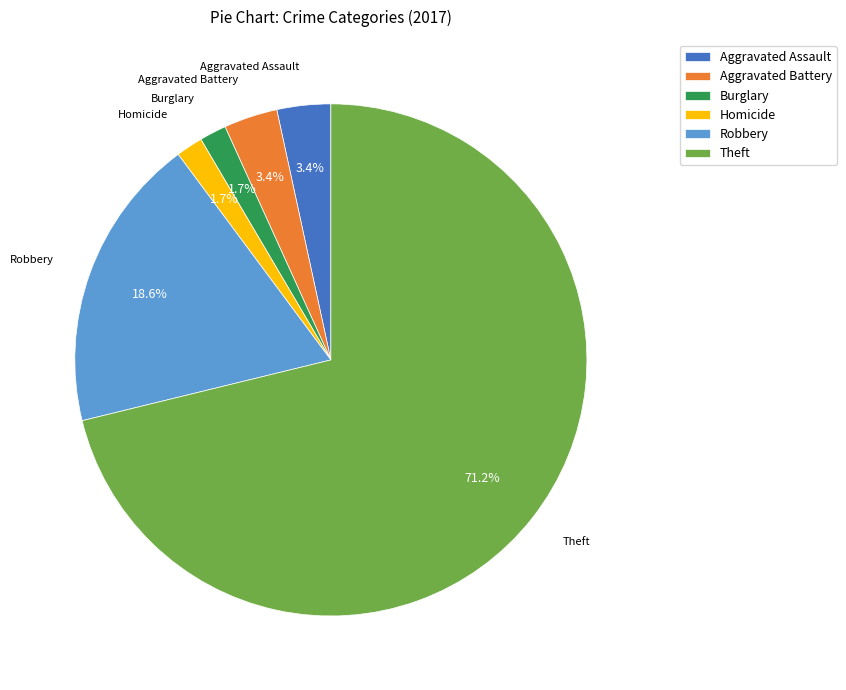

Approximately how many times larger is the value at Burglary compared to Homicide?

1.0